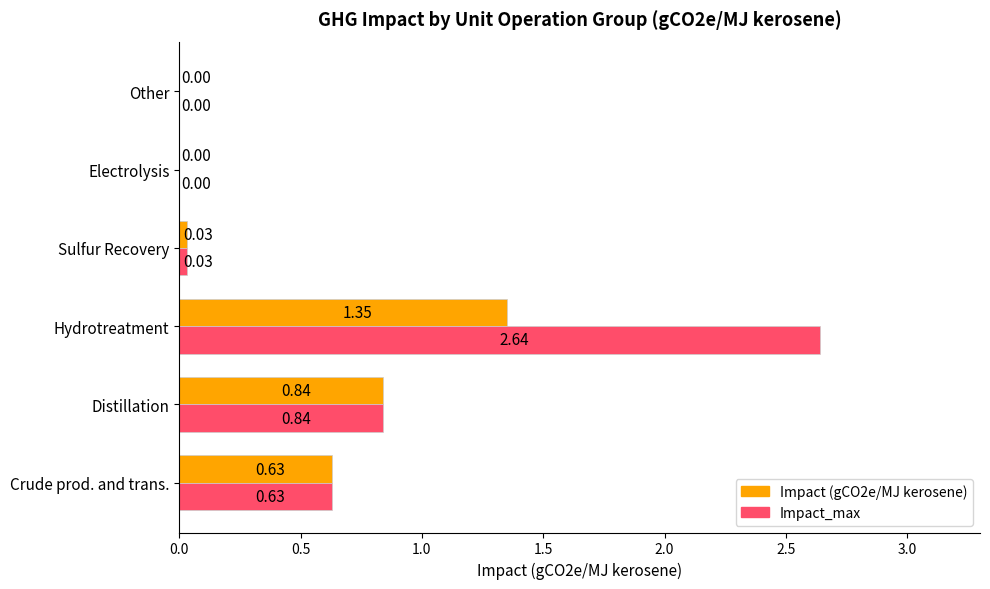

What is the total value across all series at Distillation?

1.7